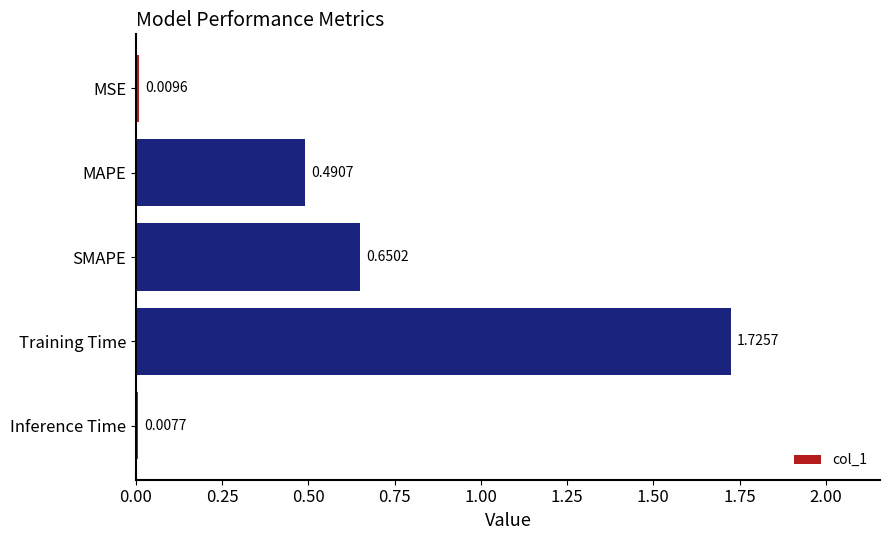

At which label is the value closest to 0?

Inference Time